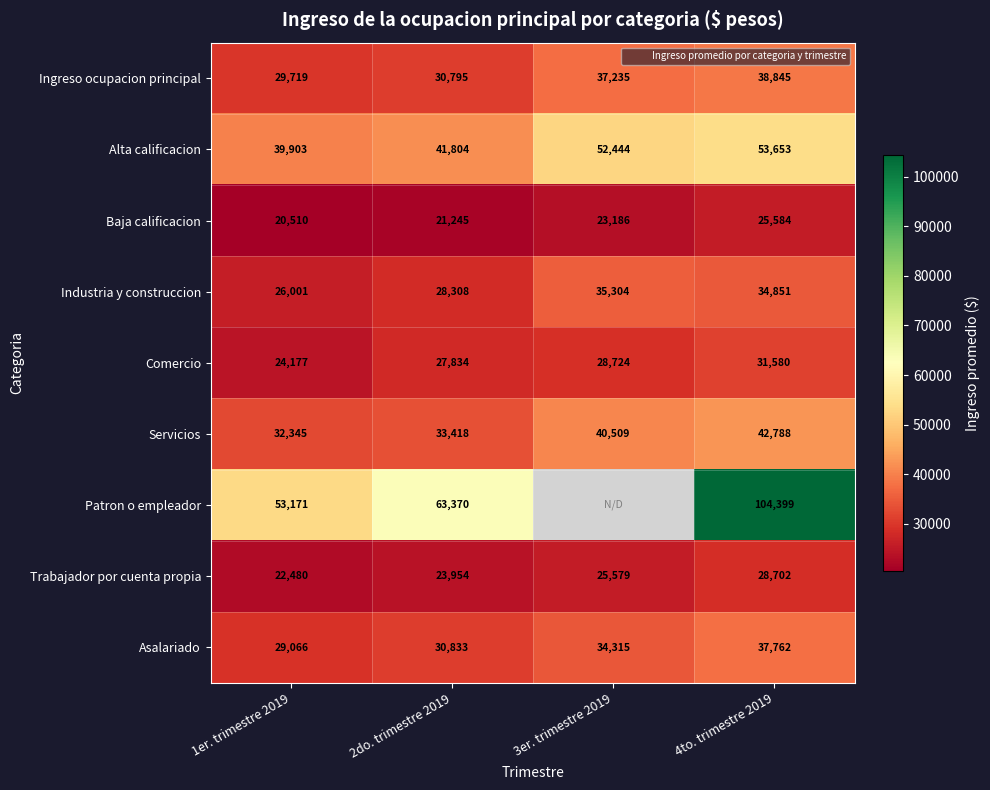

The value of Trabajador por cuenta propia at 4to. trimestre 2019 is 49842.5. True or false?

False